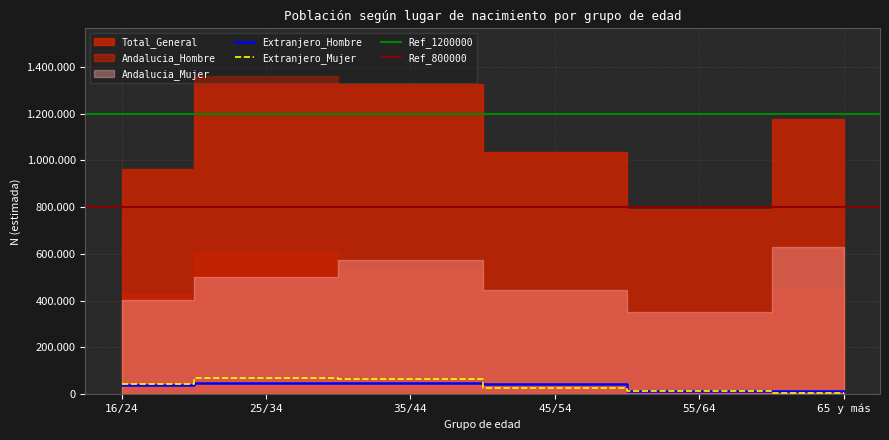

In Andalucia_Mujer, how many points are higher than both neighbors (excluding endpoints)?

1